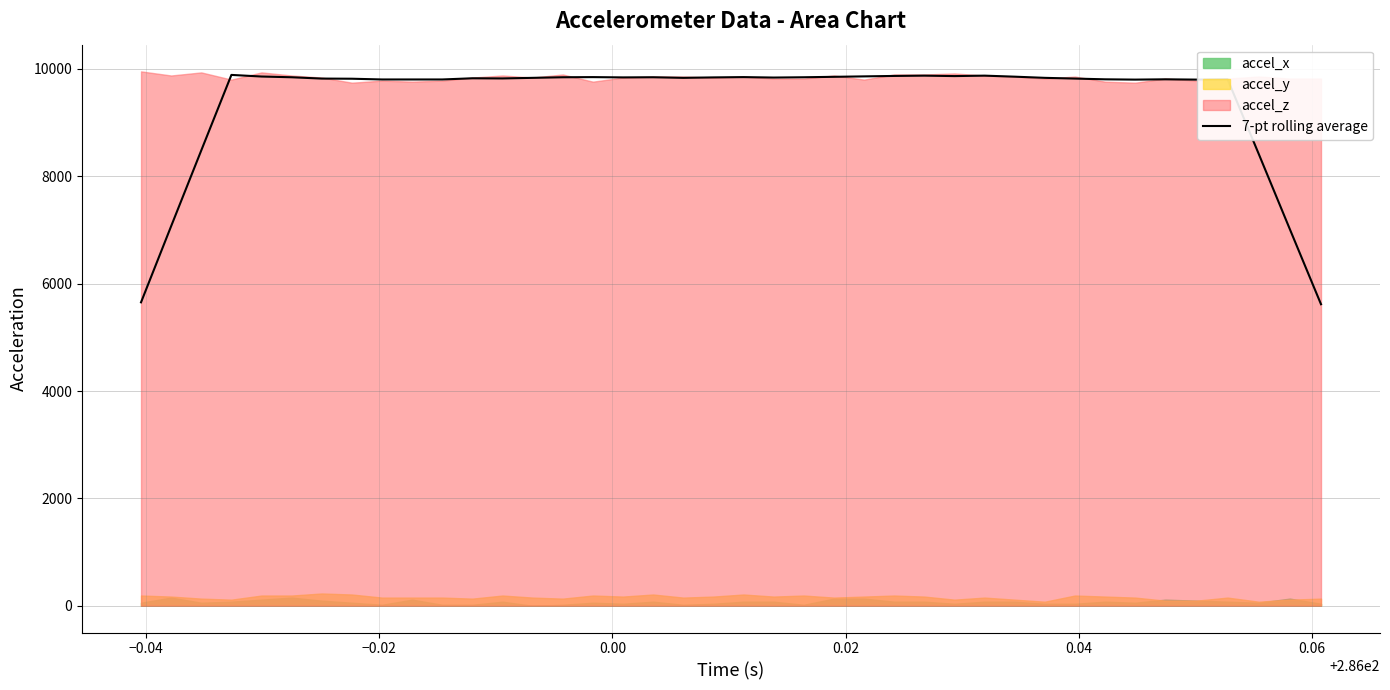

What is the highest value of the 7-pt rolling average series?

9888.5